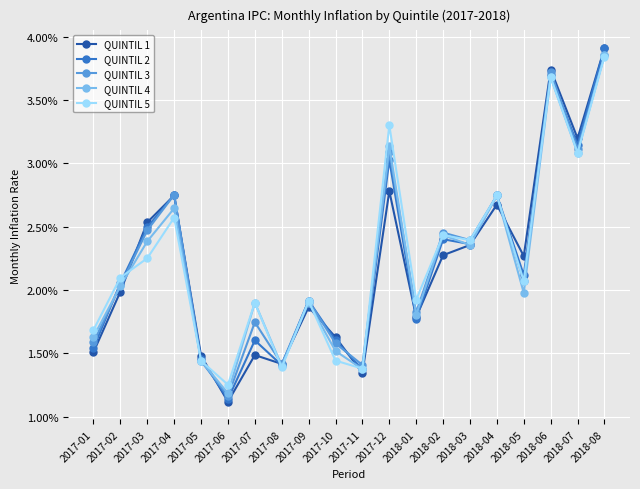

At which label does QUINTIL 1 reach its minimum?

2017-06